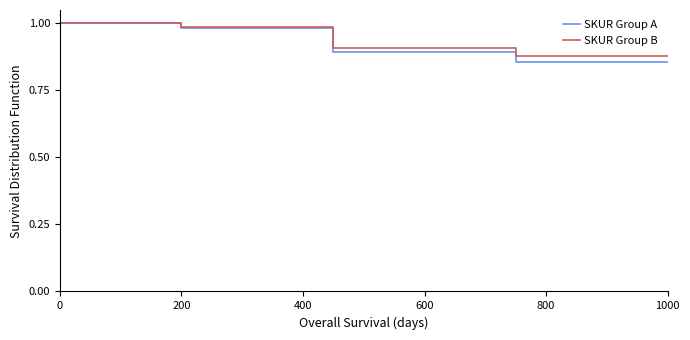

Which series has the largest range (max minus min)?

SKUR Group A